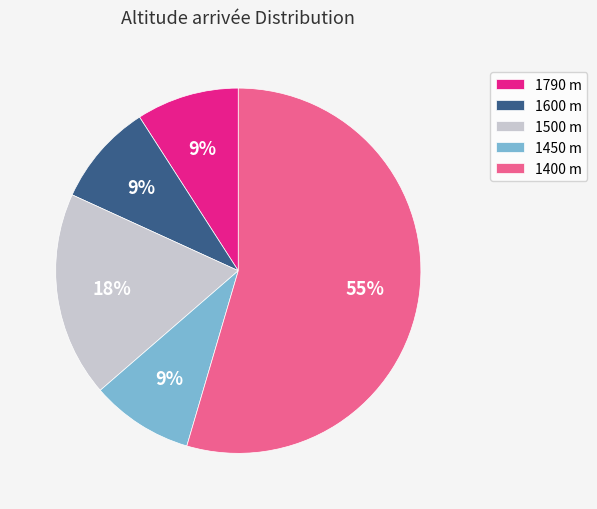

What percentage is the 1600 m slice, to the nearest percent?

9%